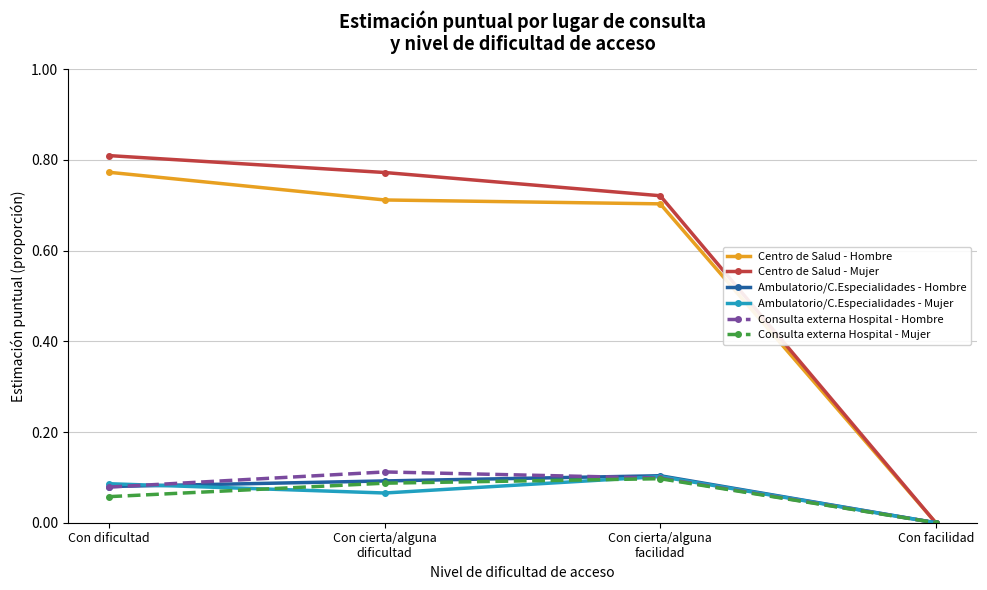

The Ambulatorio/C.Especialidades - Mujer series shows 0.0 at Con cierta/alguna
dificultad. True or false?

False